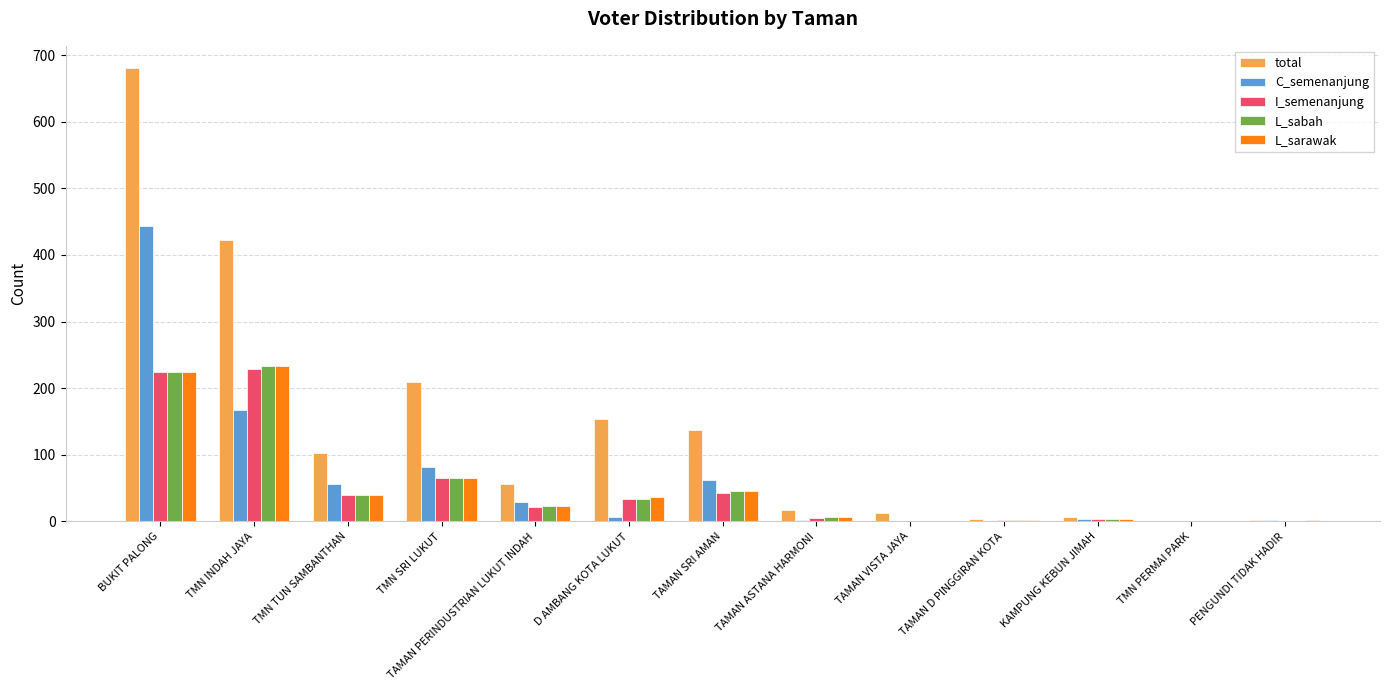

Is it true that I_semenanjung equals 57 at D AMBANG KOTA LUKUT?

False